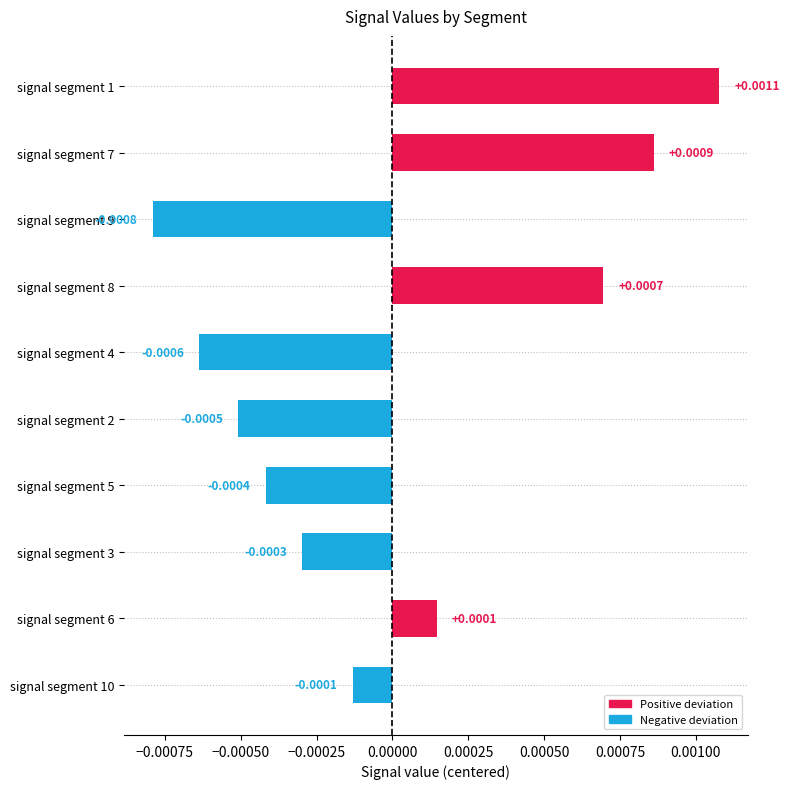

Between signal segment 6 and signal segment 5, which is larger?

signal segment 6